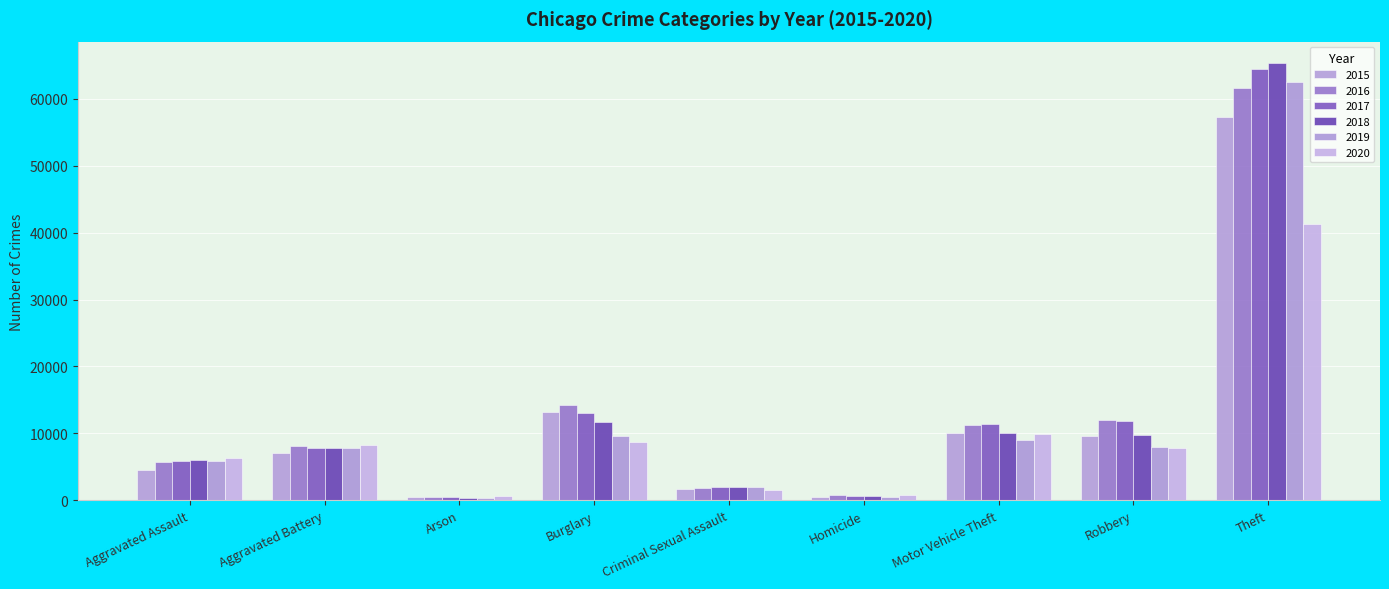

How many groups of bars are there?

9